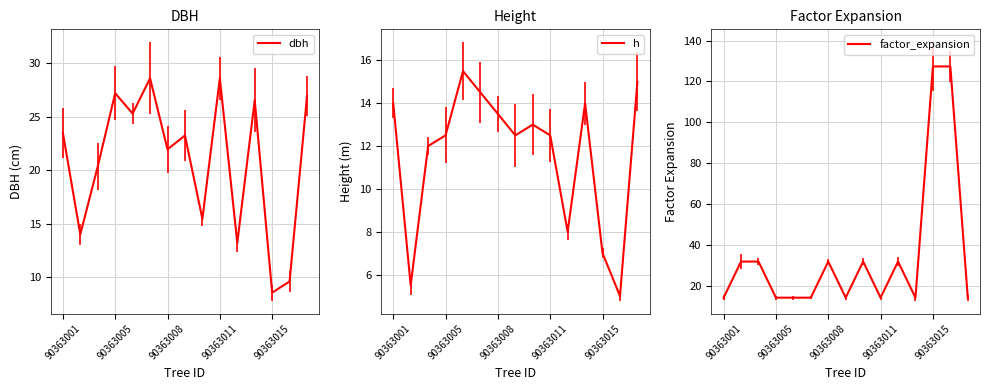

The dbh series shows 28.6 at 5. True or false?

True